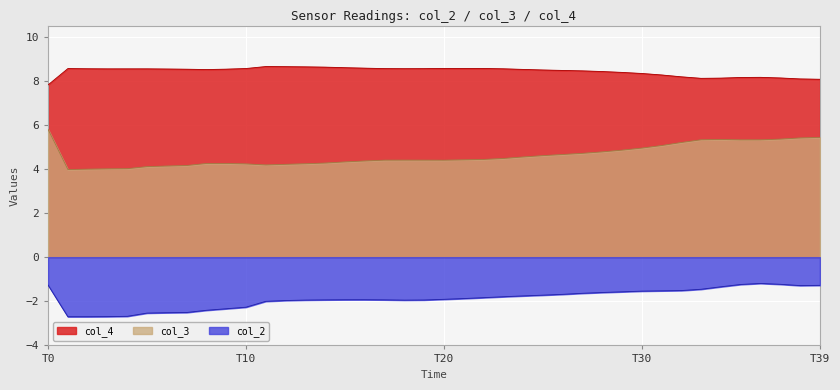

At which label does col_4 reach its peak?

11